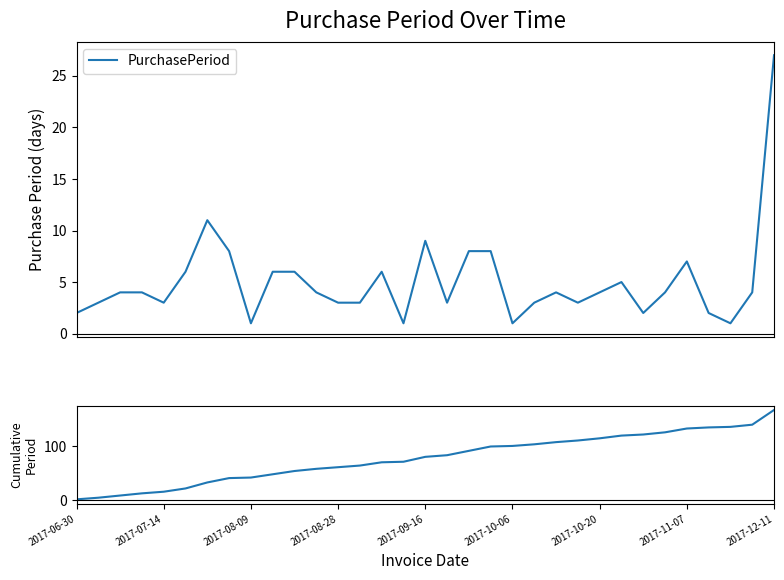

What position from the left is 2017-06-30?

1